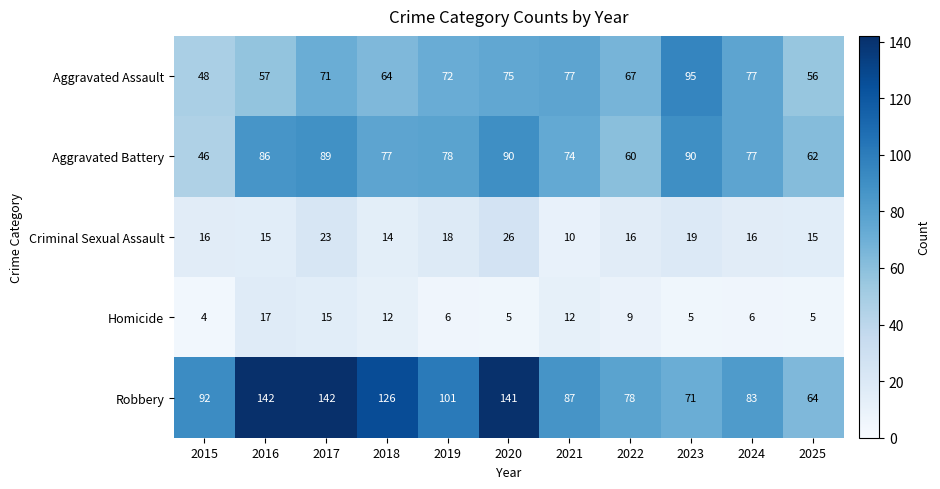

At 2016, list the series in order from largest to smallest.

Robbery, Aggravated Battery, Aggravated Assault, Homicide, Criminal Sexual Assault